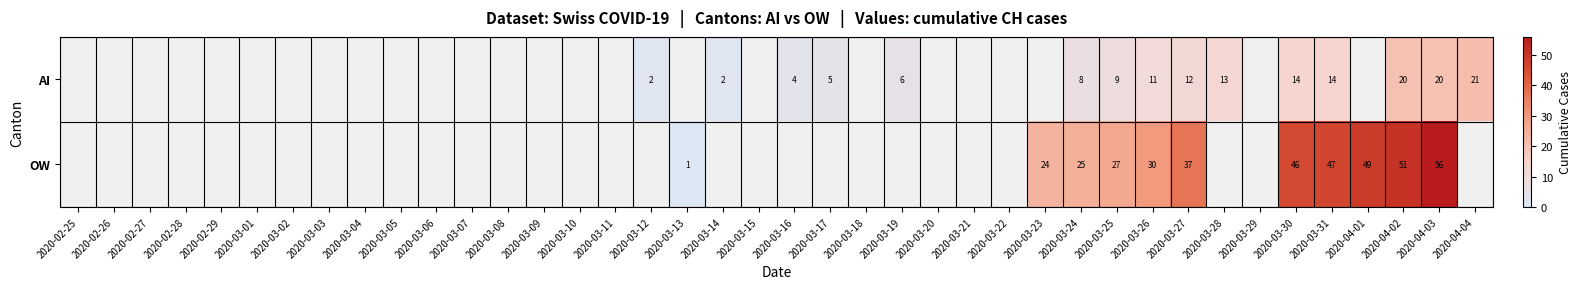

The OW series shows 56 at 2020-04-03. True or false?

True